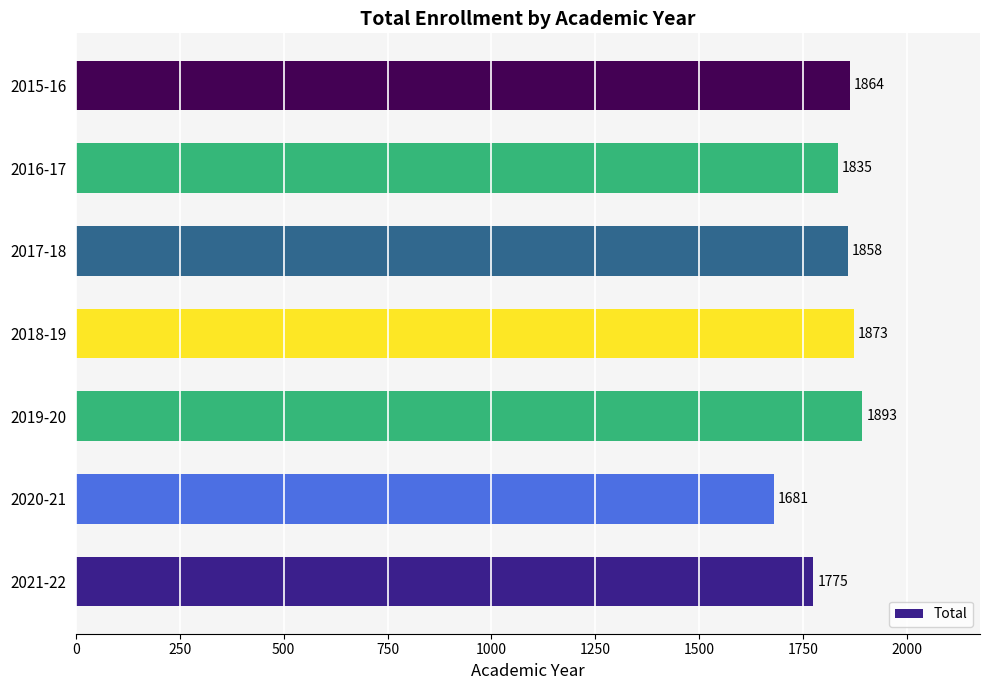

The chart shows a value of 2976 at 2019-20. True or false?

False